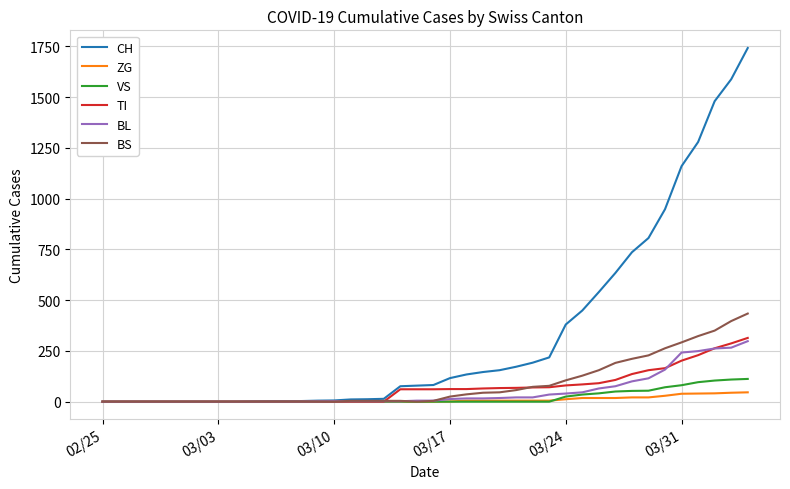

What is the greatest value displayed?

1742